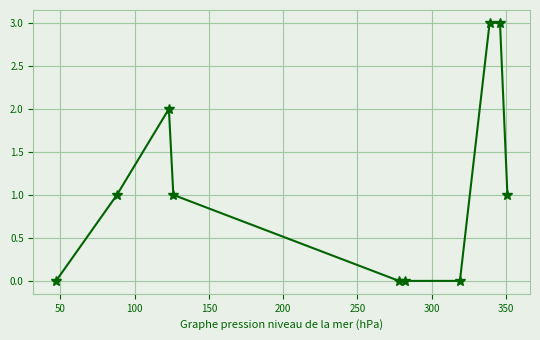

What is the sum of all values?

11